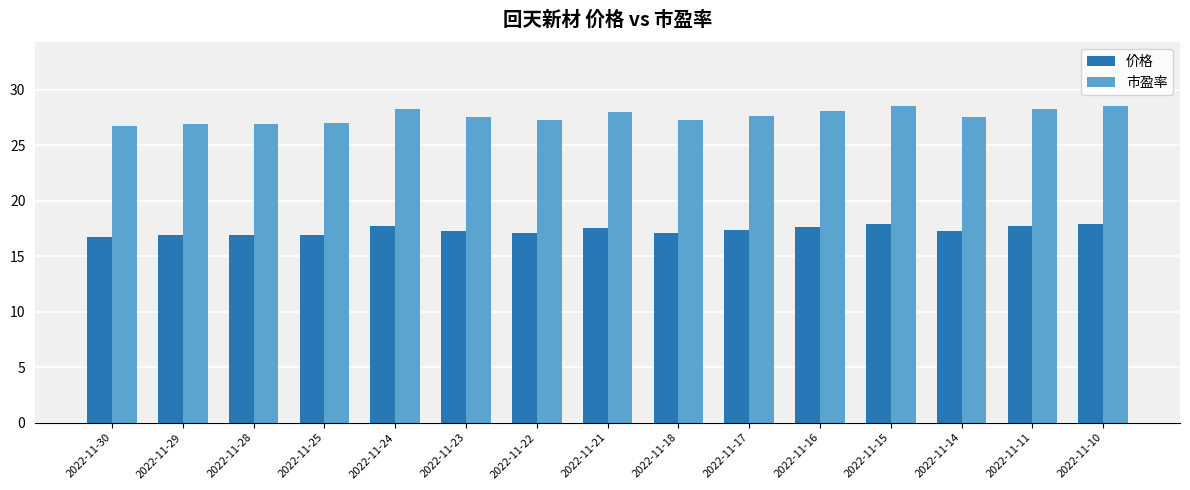

Is the value of 价格 at 2022-11-17 greater than the value of 市盈率 at 2022-11-11?

No